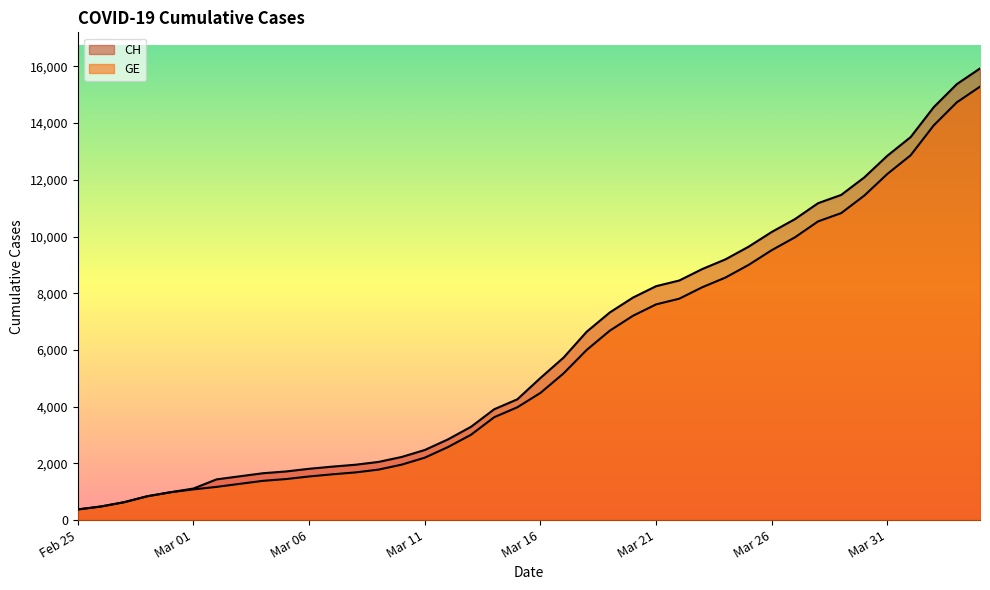

What is the total value across all series at 2020-02-27?

1260